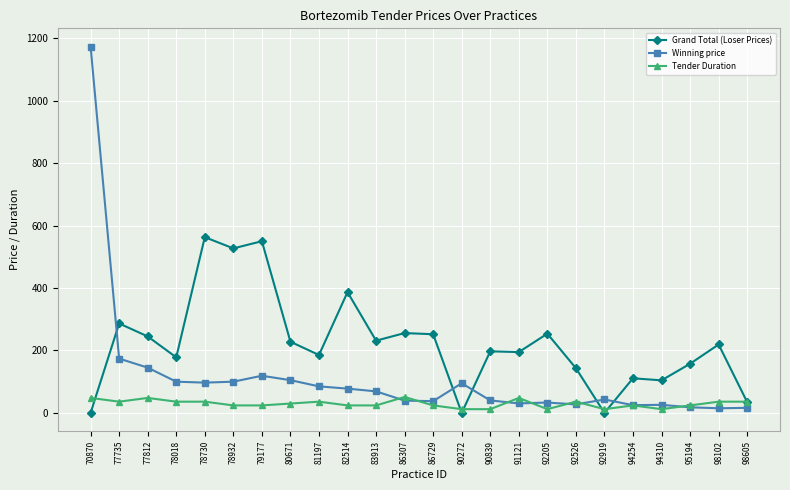

How many data points does each series have?

24